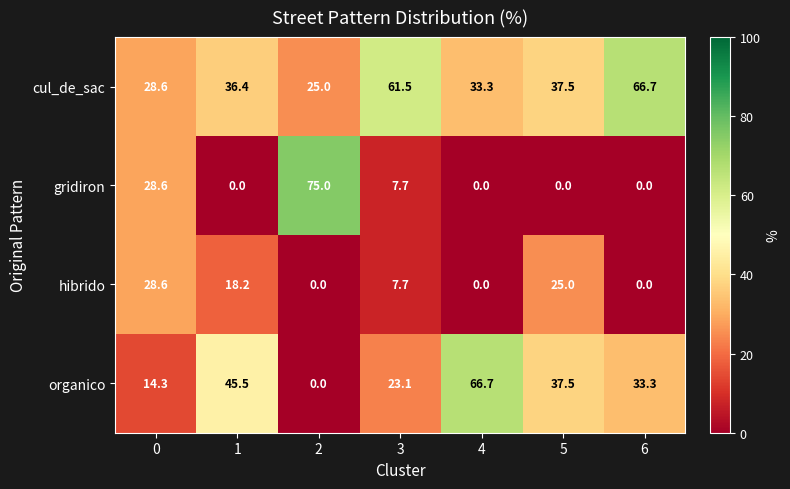

True or false: hibrido has a value of 28.6 at 0.

True